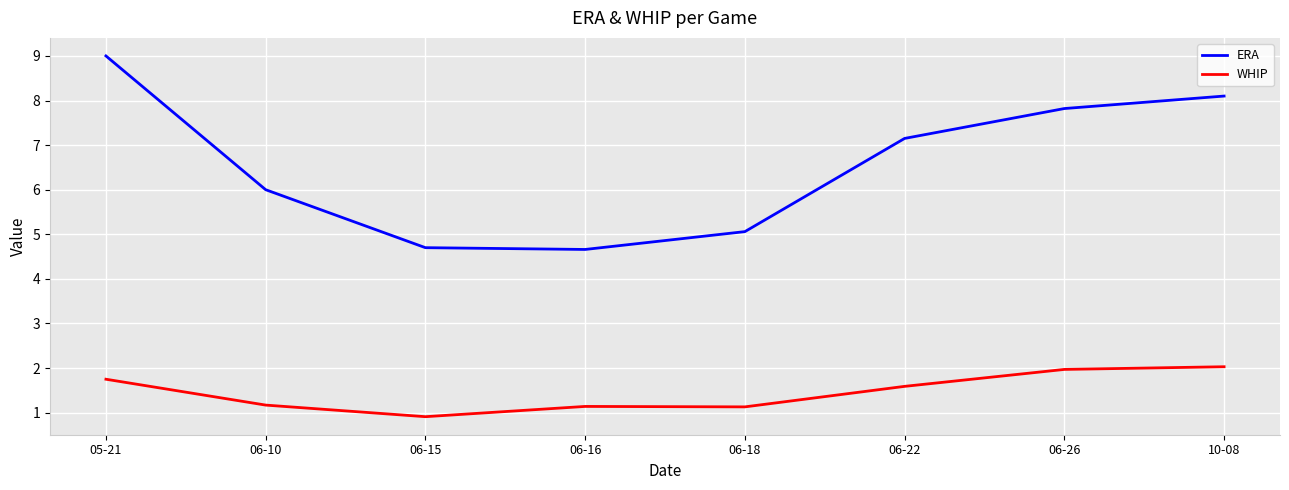

Which series has the largest total across all categories?

ERA